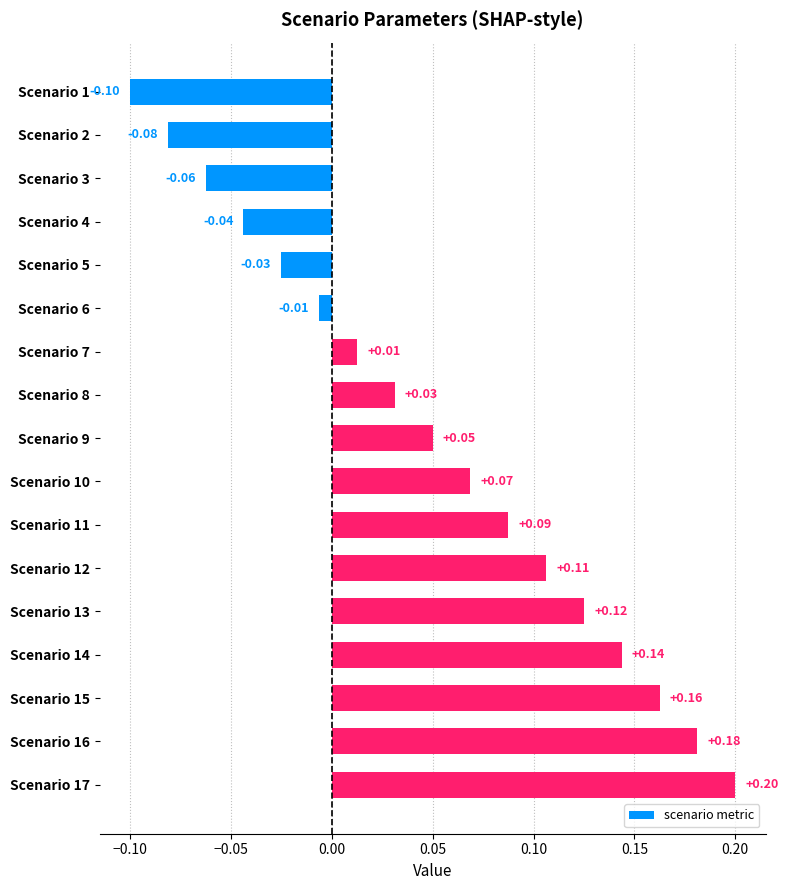

What is the change in value from Scenario 8 to Scenario 17?

+0.2